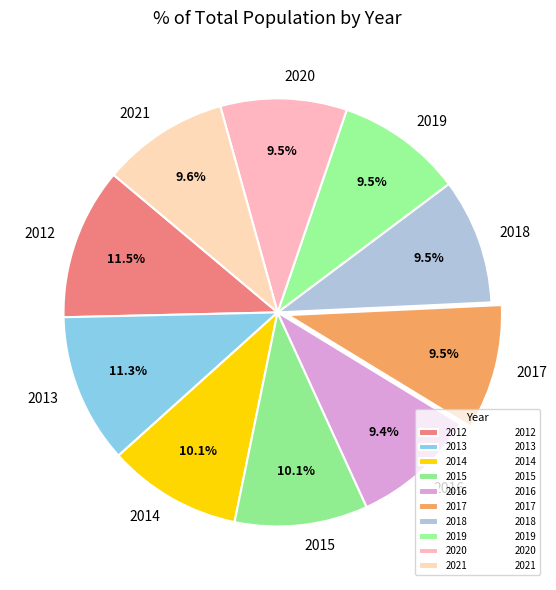

Is it true that 2019 is 3% of the pie?

False